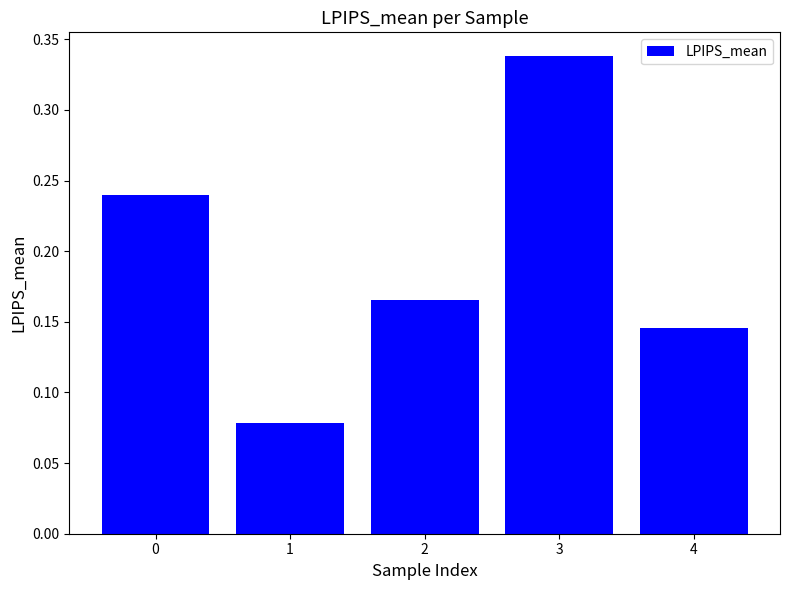

Rank the categories by value from lowest to highest.

1, 4, 2, 0, 3